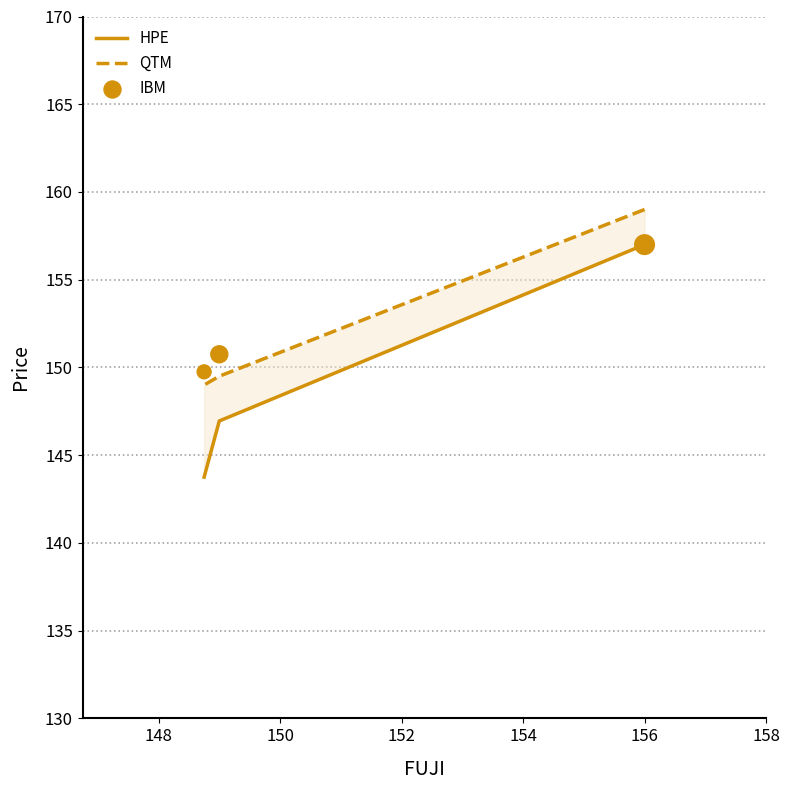

At how many categories does at least one series exceed 150?

2